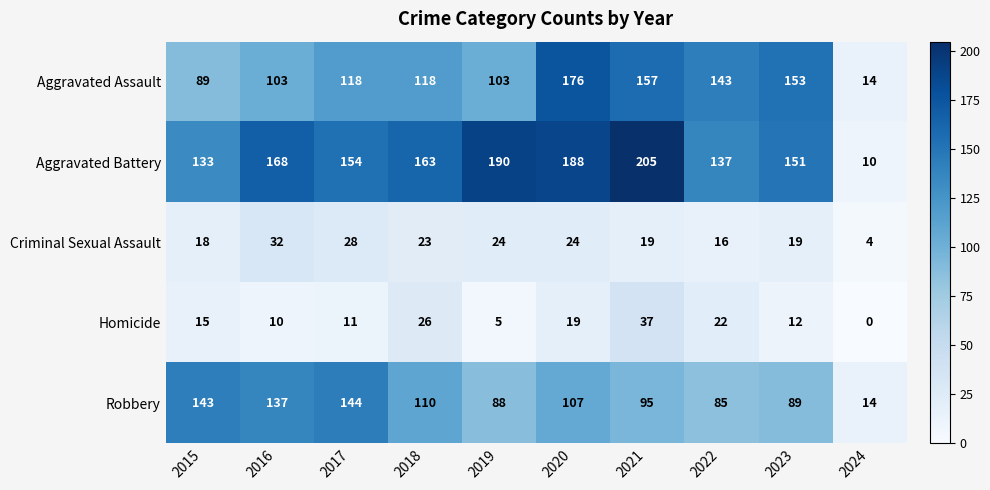

List the series in order of their peak value, highest first.

Aggravated Battery, Aggravated Assault, Robbery, Homicide, Criminal Sexual Assault